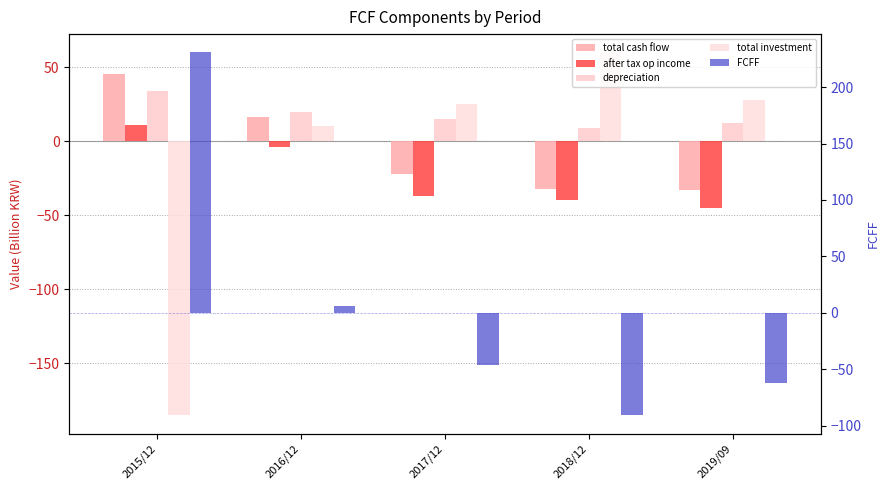

At which category is the sum across all series the highest?

2015/12